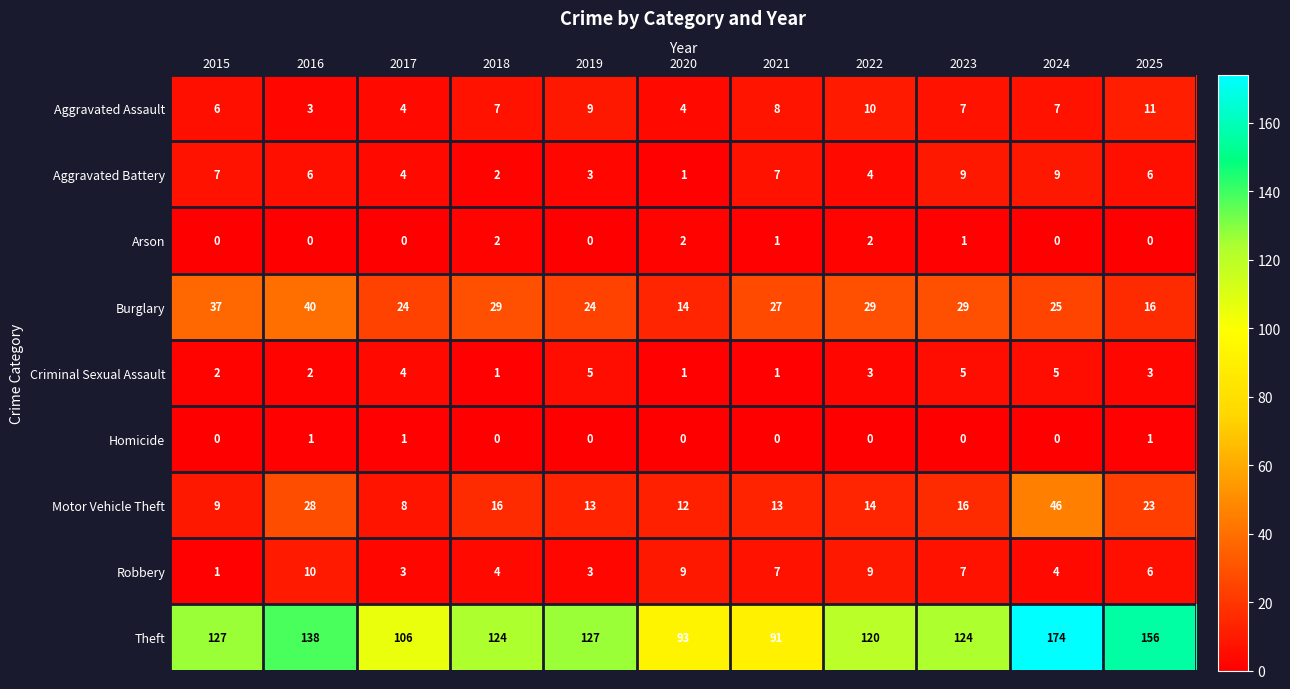

What is the difference between the maximum and minimum values in the Aggravated Assault series?

8